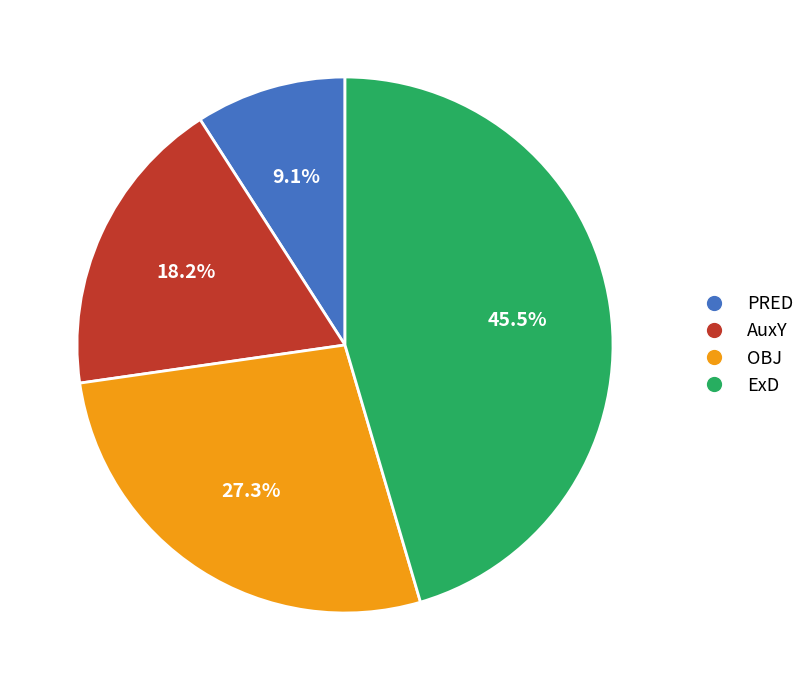

What is the smallest slice in the pie chart?

PRED